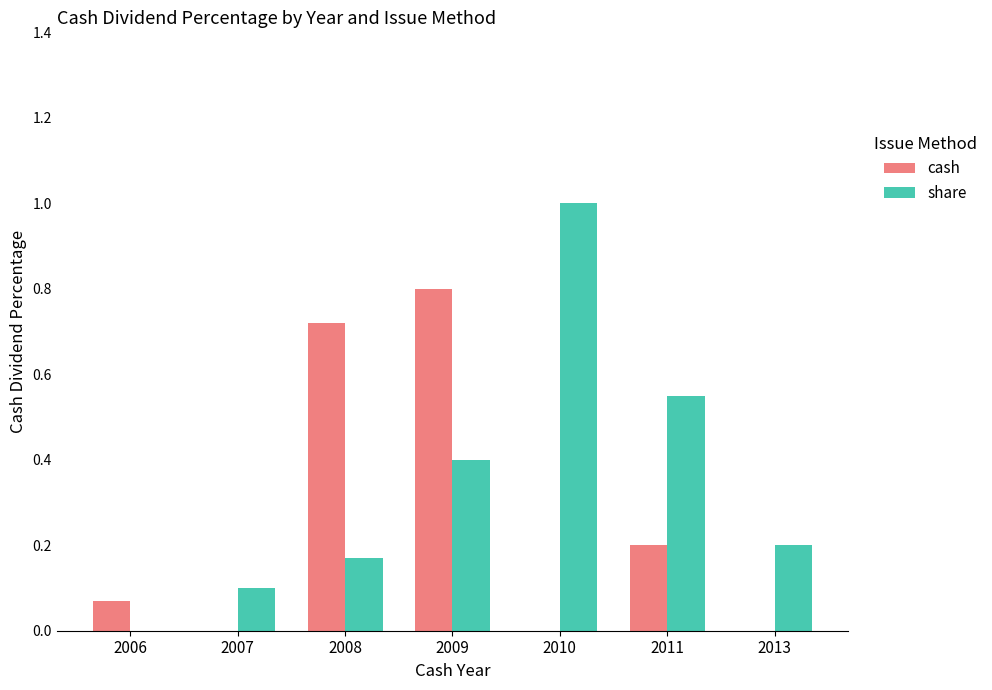

At which label does share reach its peak?

2010